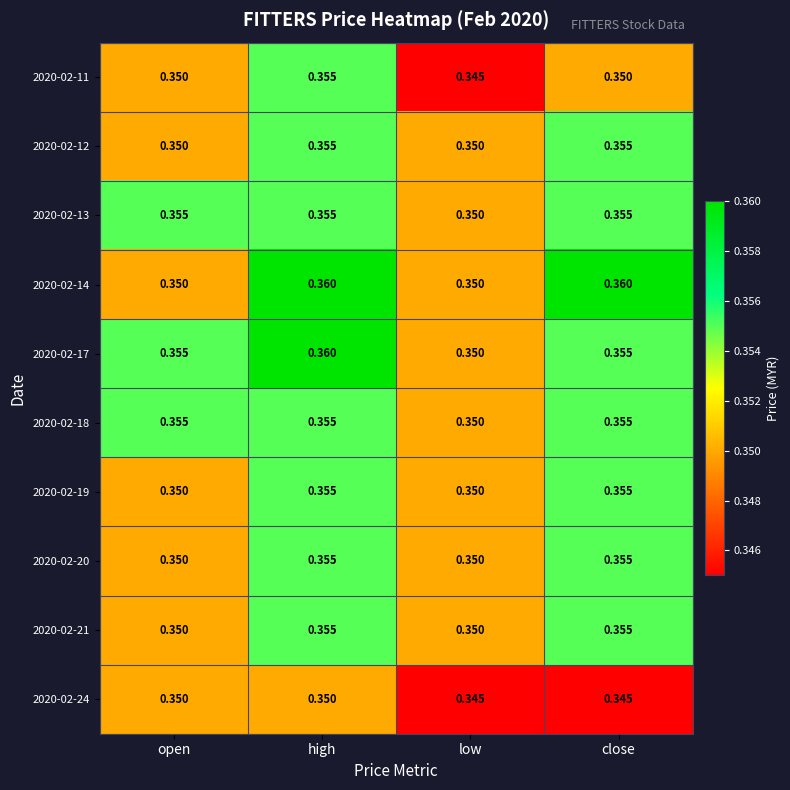

What is the total value across all series at close?

3.5